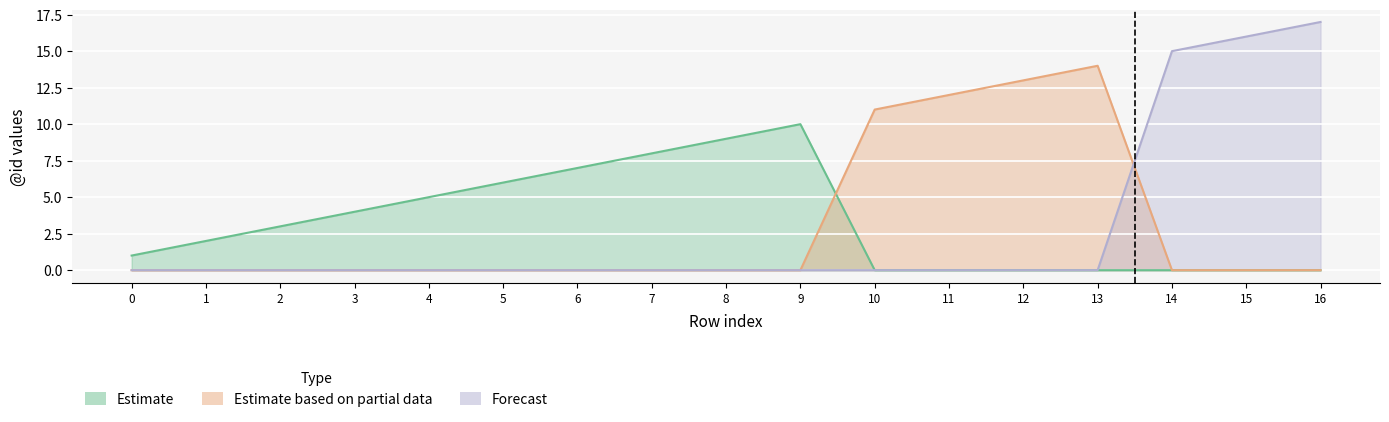

What are all the series names shown in the legend?

Estimate, Estimate based on partial data, Forecast